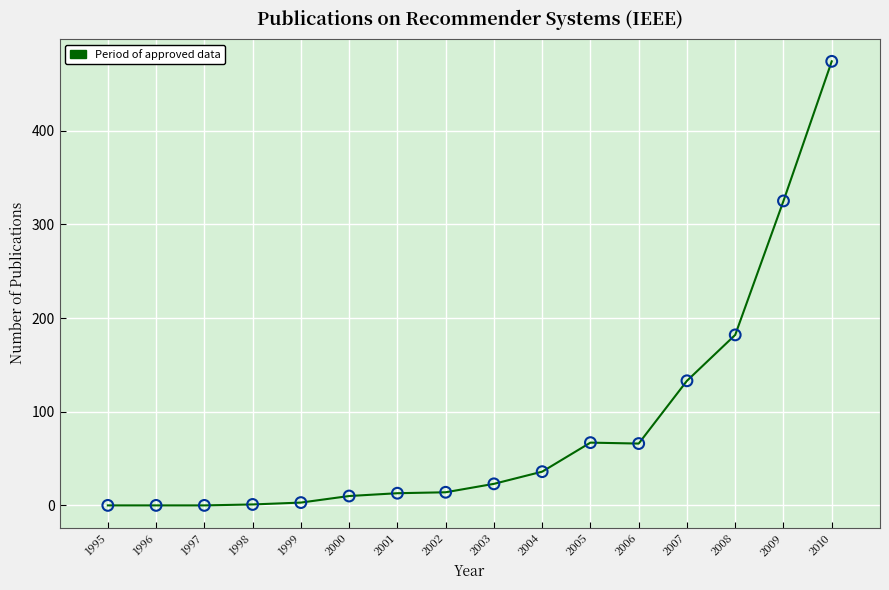

Which category has the highest value across all series?

2010